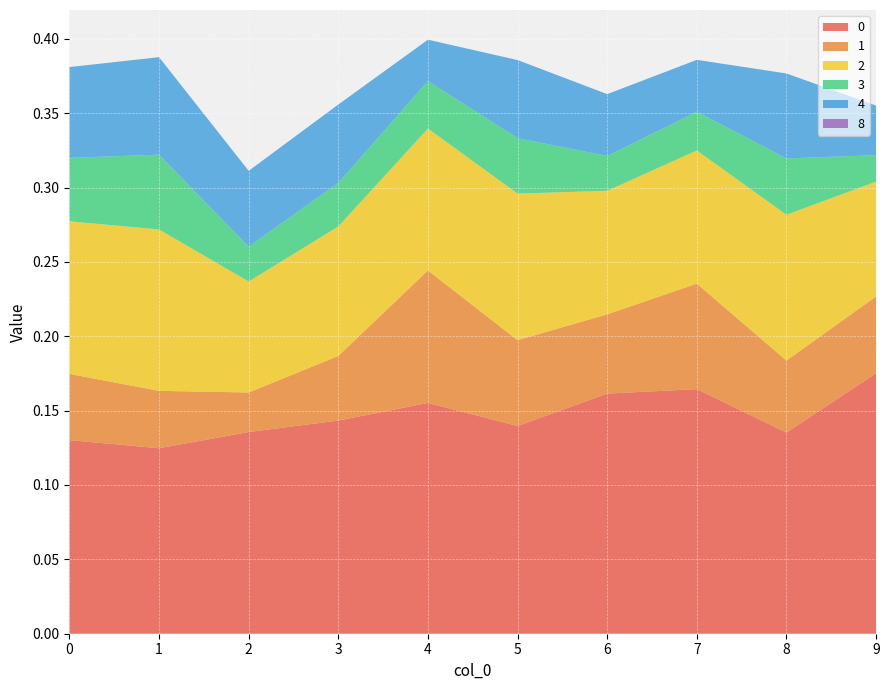

Reading left to right, extract all data points from this chart.

0: 0=0.1	1=0.1	2=0.1	3=0.1	4=0.2	5=0.1	6=0.2	7=0.2	8=0.1	9=0.2
1: 0=0.0	1=0.0	2=0.0	3=0.0	4=0.1	5=0.1	6=0.1	7=0.1	8=0.0	9=0.1
2: 0=0.1	1=0.1	2=0.1	3=0.1	4=0.1	5=0.1	6=0.1	7=0.1	8=0.1	9=0.1
3: 0=0.0	1=0.1	2=0.0	3=0.0	4=0.0	5=0.0	6=0.0	7=0.0	8=0.0	9=0.0
4: 0=0.1	1=0.1	2=0.1	3=0.1	4=0.0	5=0.1	6=0.0	7=0.0	8=0.1	9=0.0
8: 0=0.0	1=0.0	2=0.0	3=0.0	4=0.0	5=0.0	6=0.0	7=0.0	8=0.0	9=0.0